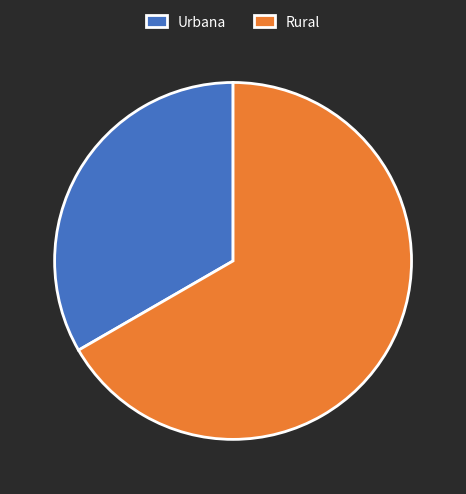

The Urbana slice represents 33% of the pie. True or false?

True